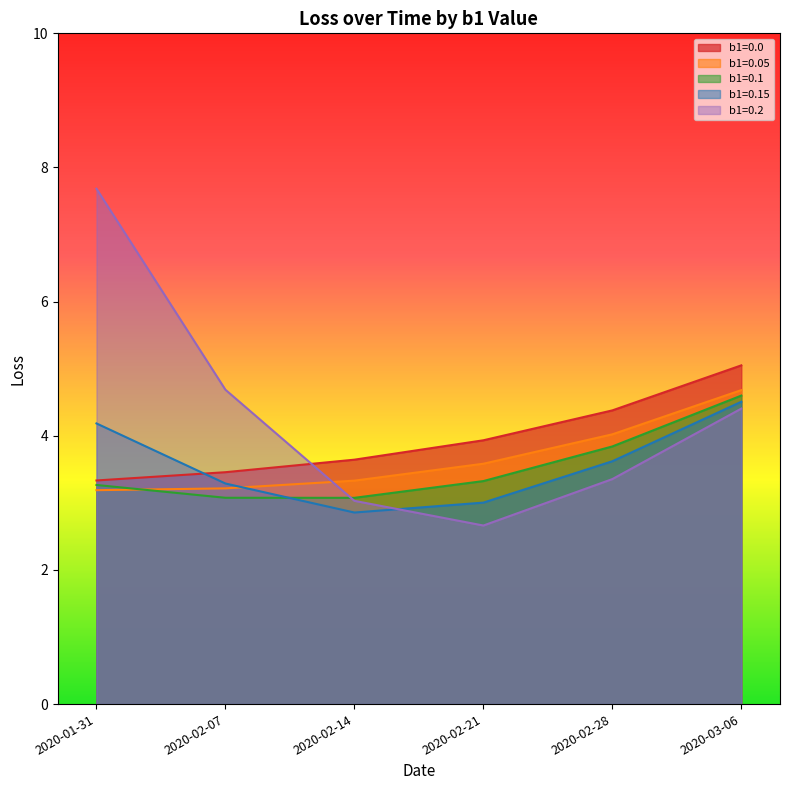

Which label corresponds to the smallest value in the chart?

2020-02-21